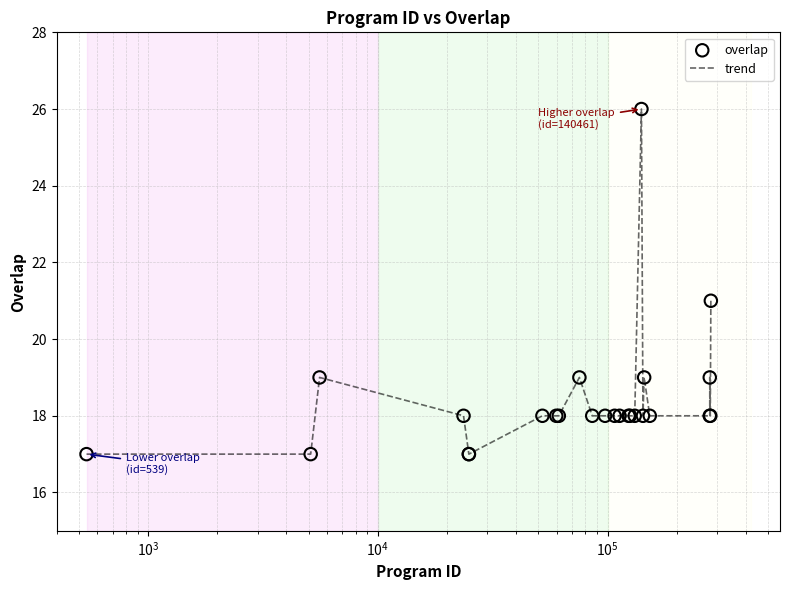

What is the difference between the maximum and minimum values?

9